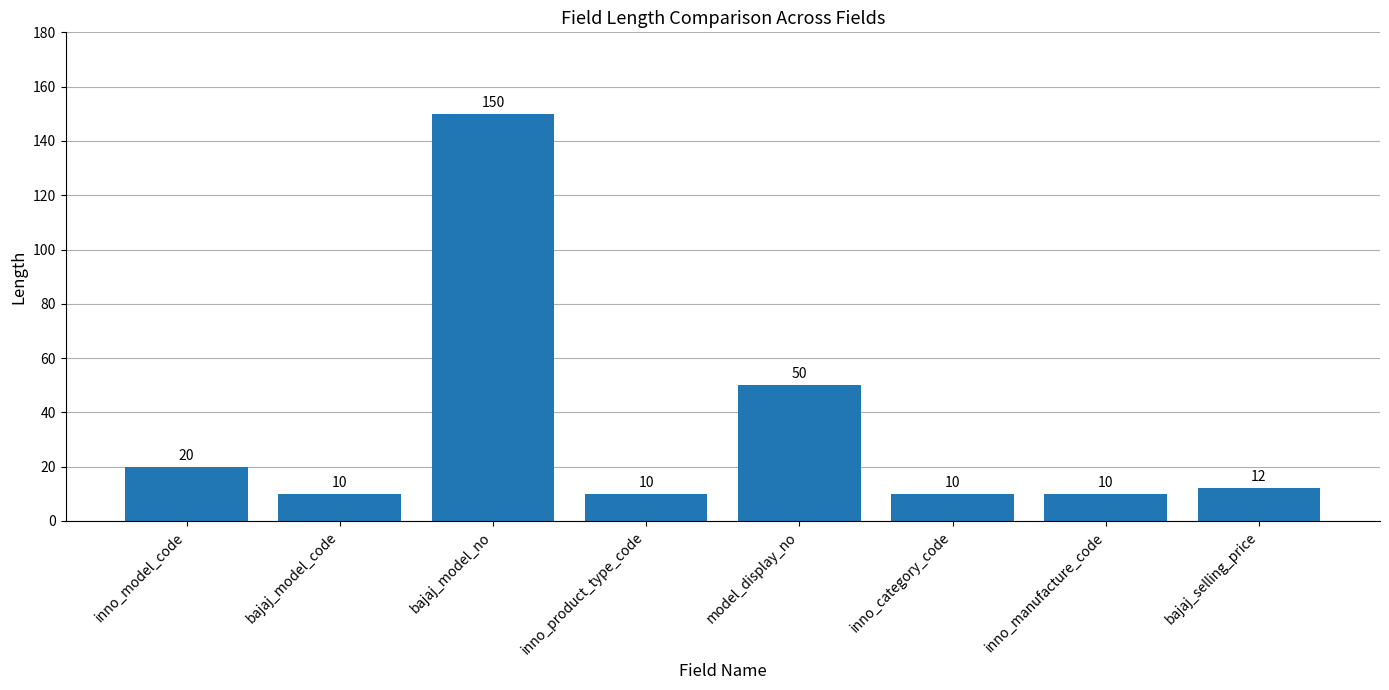

Is it true that the value at bajaj_selling_price is 12?

True